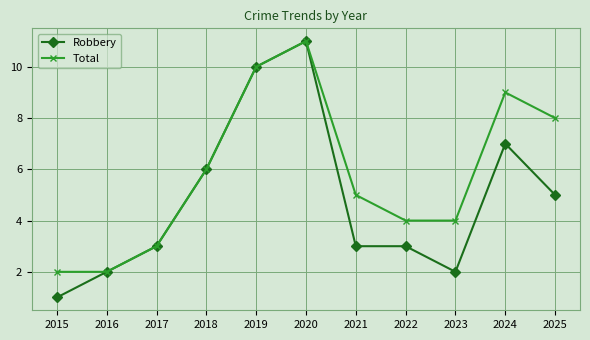

What is the spread (max minus min) of values at 2025?

3